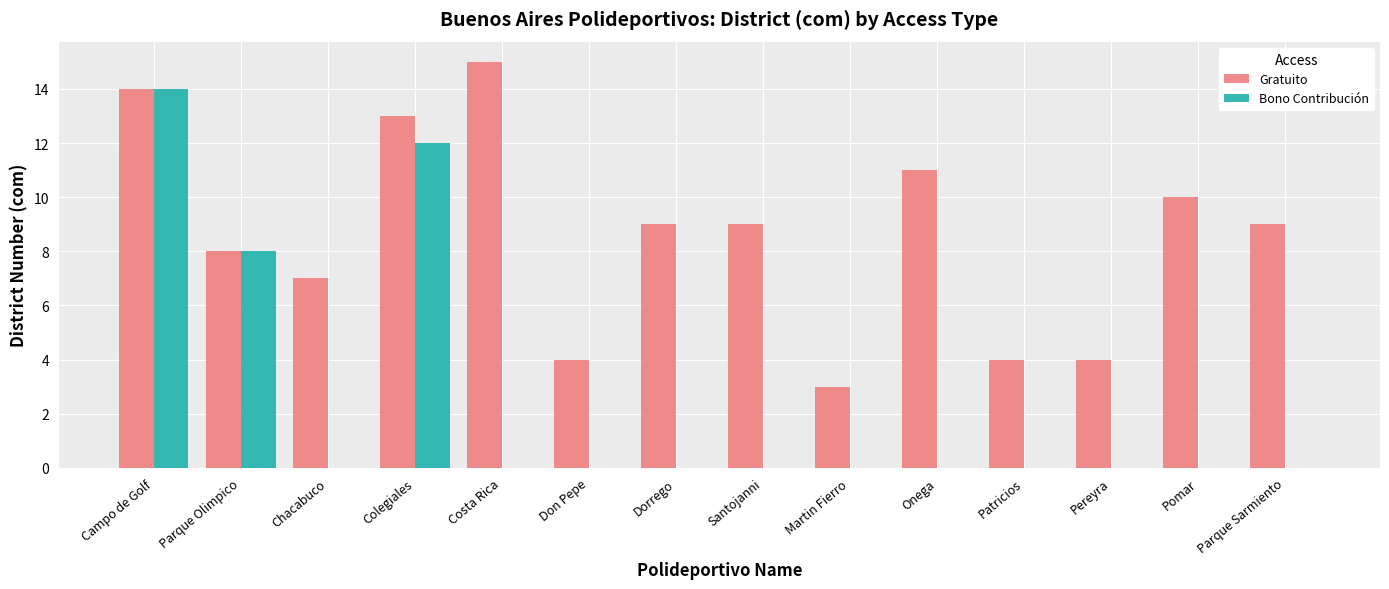

What is the sum of all Gratuito values?

120